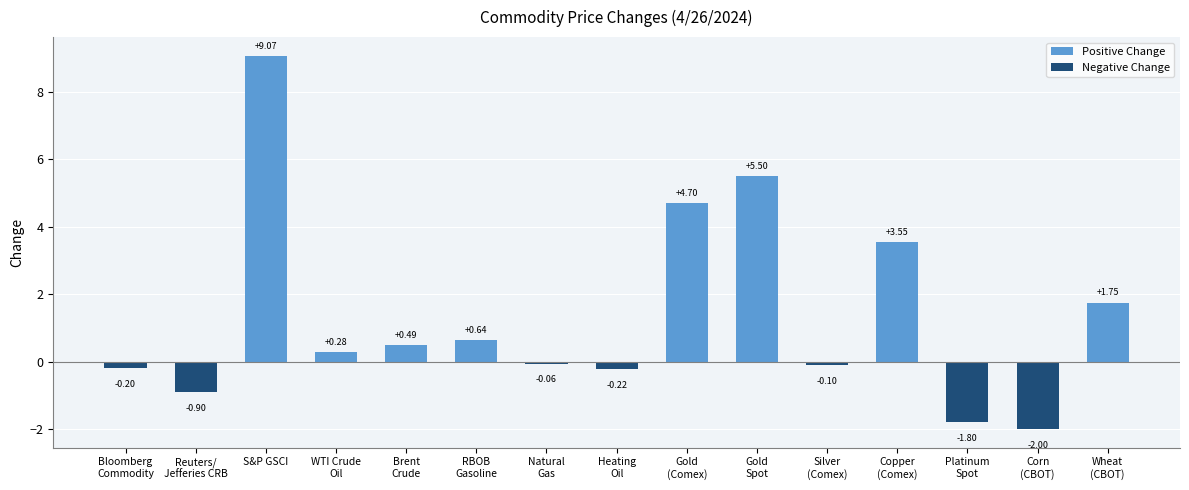

What position from the right is Copper
(Comex)?

4